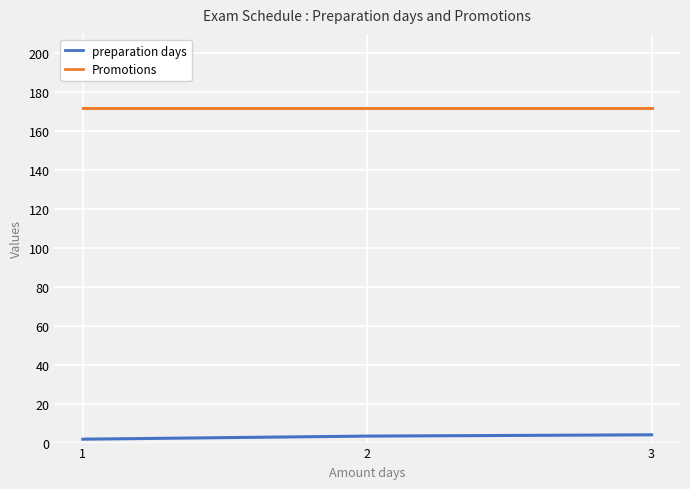

The preparation days series shows 4.0 at 3. True or false?

True